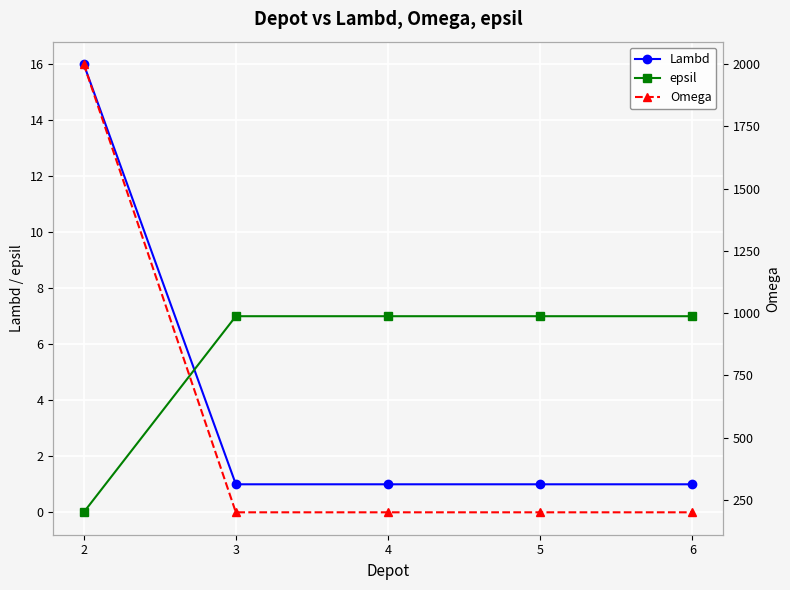

The value of Omega at 6 is 200. True or false?

True